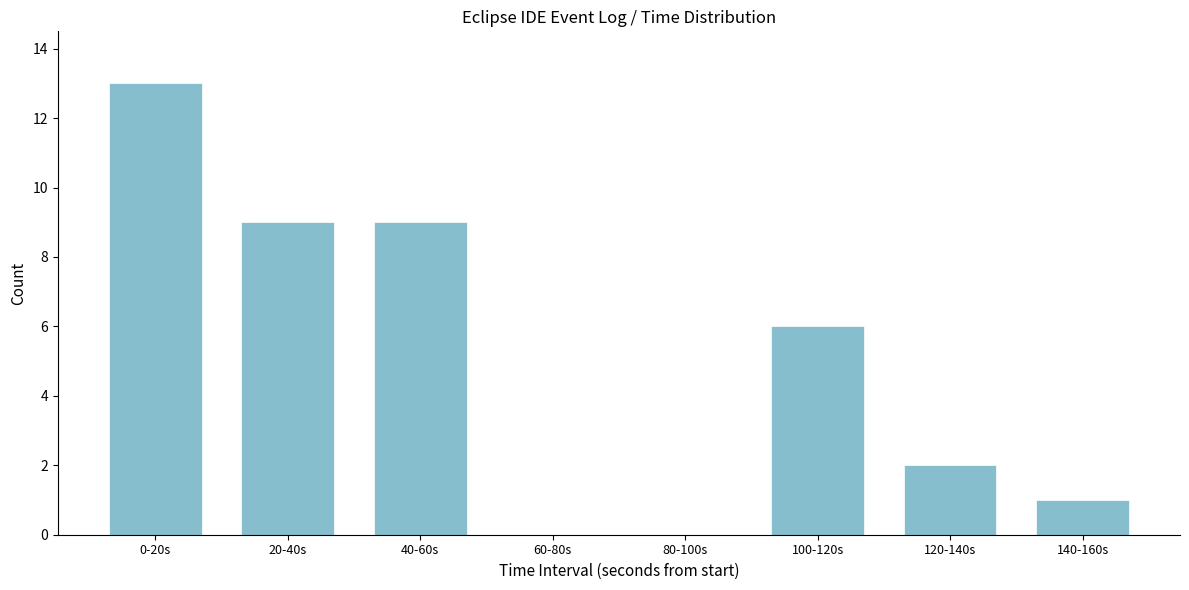

Reading right to left, list all the values displayed in this chart.

140-160s=1	120-140s=2	100-120s=6	80-100s=0	60-80s=0	40-60s=9	20-40s=9	0-20s=13